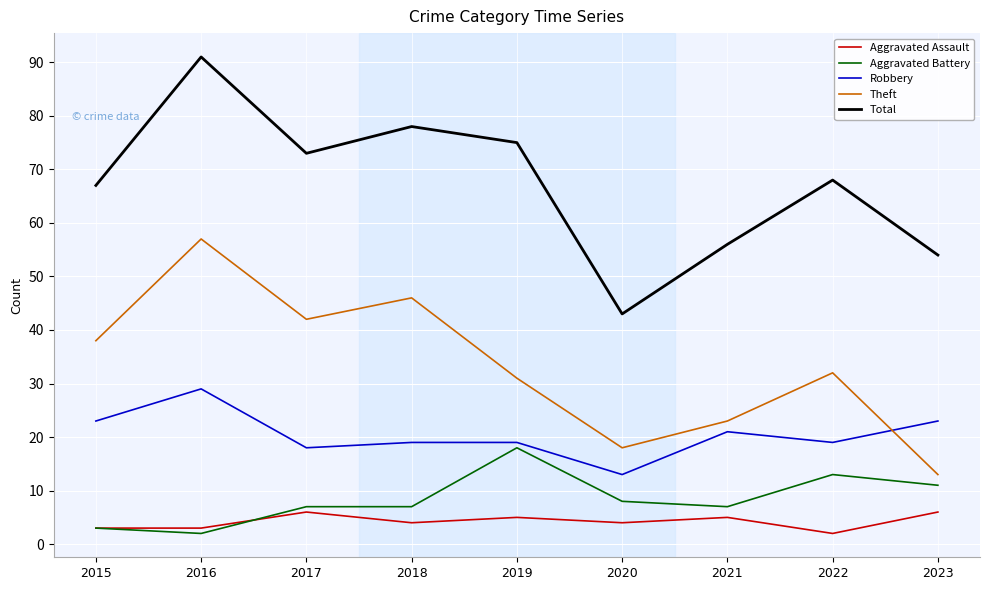

The Aggravated Assault series shows 4 at 2020. True or false?

True